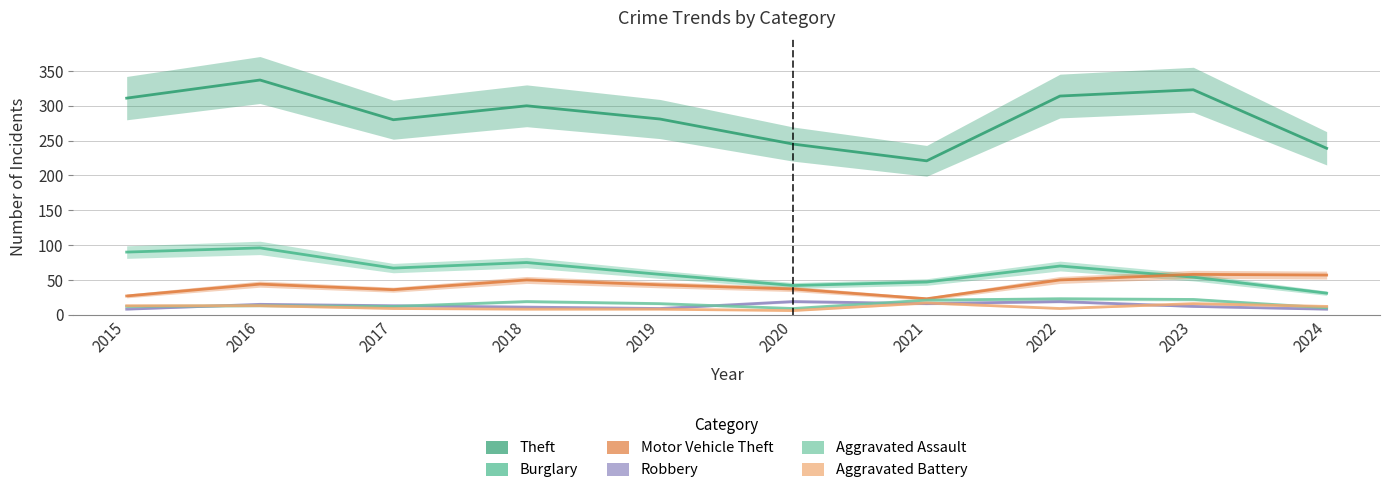

Which series changed the most between 2016 and 2021?

Theft